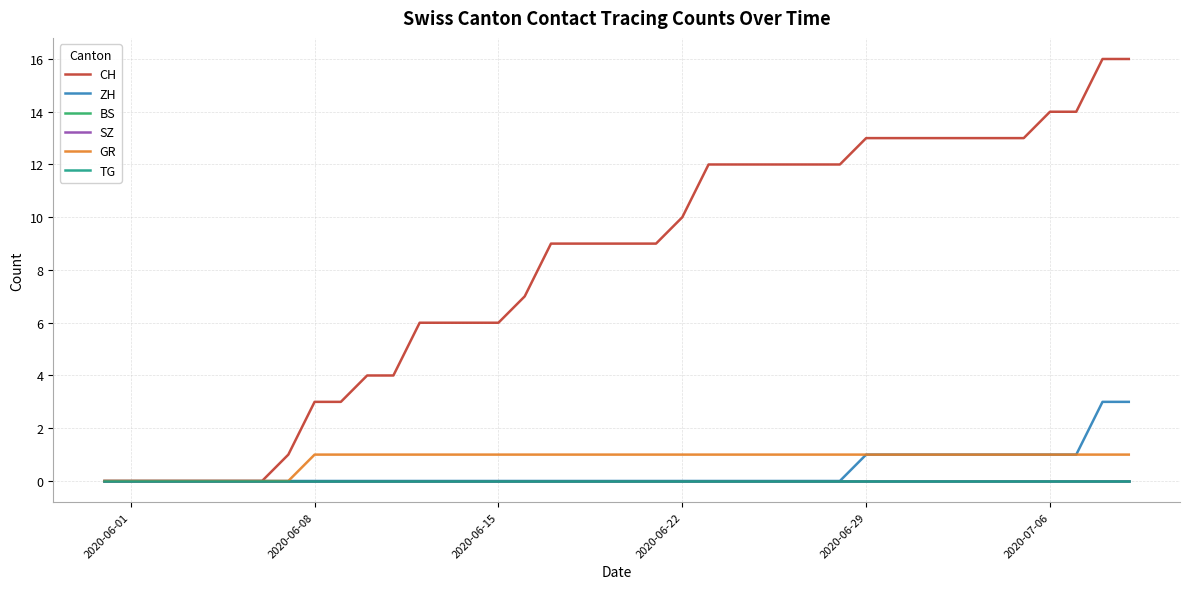

Reading left to right, transcribe all the data shown in this chart.

CH: 0	0	0	0	0	0	0	1	3	3	4	4	6	6	6	6	7	9	9	9	9	9	10	12	12	12	12	12	12	13	13	13	13	13	13	13	14	14	16	16
ZH: 0	0	0	0	0	0	0	0	0	0	0	0	0	0	0	0	0	0	0	0	0	0	0	0	0	0	0	0	0	1	1	1	1	1	1	1	1	1	3	3
BS: 0	0	0	0	0	0	0	0	0	0	0	0	0	0	0	0	0	0	0	0	0	0	0	0	0	0	0	0	0	0	0	0	0	0	0	0	0	0	0	0
SZ: 0	0	0	0	0	0	0	0	0	0	0	0	0	0	0	0	0	0	0	0	0	0	0	0	0	0	0	0	0	0	0	0	0	0	0	0	0	0	0	0
GR: 0	0	0	0	0	0	0	0	1	1	1	1	1	1	1	1	1	1	1	1	1	1	1	1	1	1	1	1	1	1	1	1	1	1	1	1	1	1	1	1
TG: 0	0	0	0	0	0	0	0	0	0	0	0	0	0	0	0	0	0	0	0	0	0	0	0	0	0	0	0	0	0	0	0	0	0	0	0	0	0	0	0